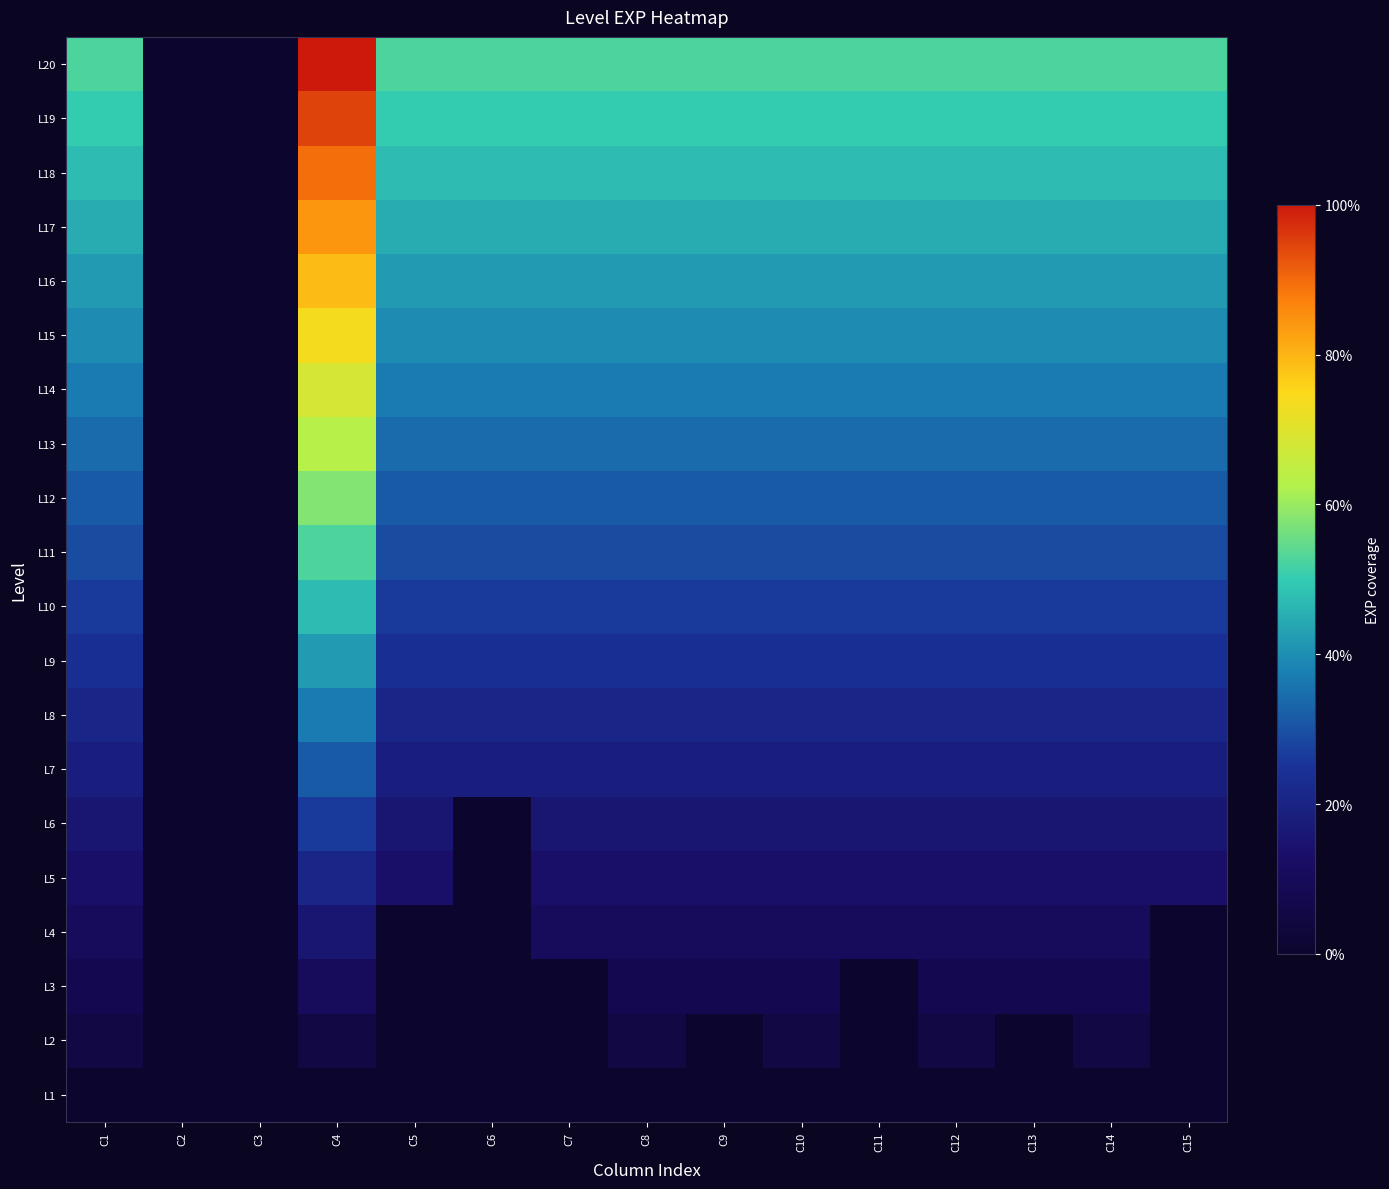

Rank the series at C8 from highest to lowest value.

L20, L19, L18, L17, L16, L15, L14, L13, L12, L11, L10, L9, L8, L7, L6, L5, L4, L3, L2, L1